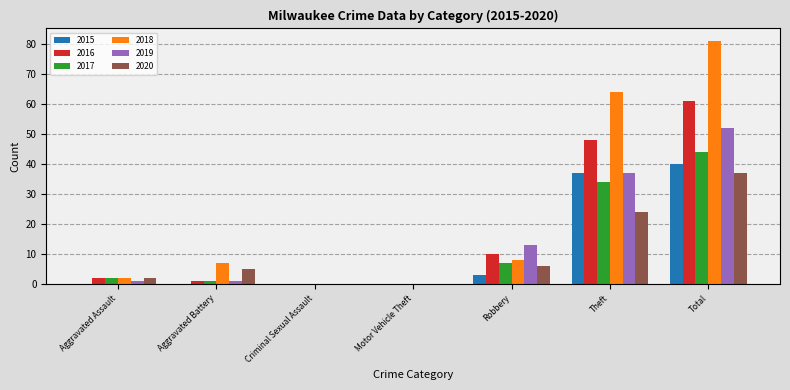

Which series changed the most between Robbery and Theft?

2018